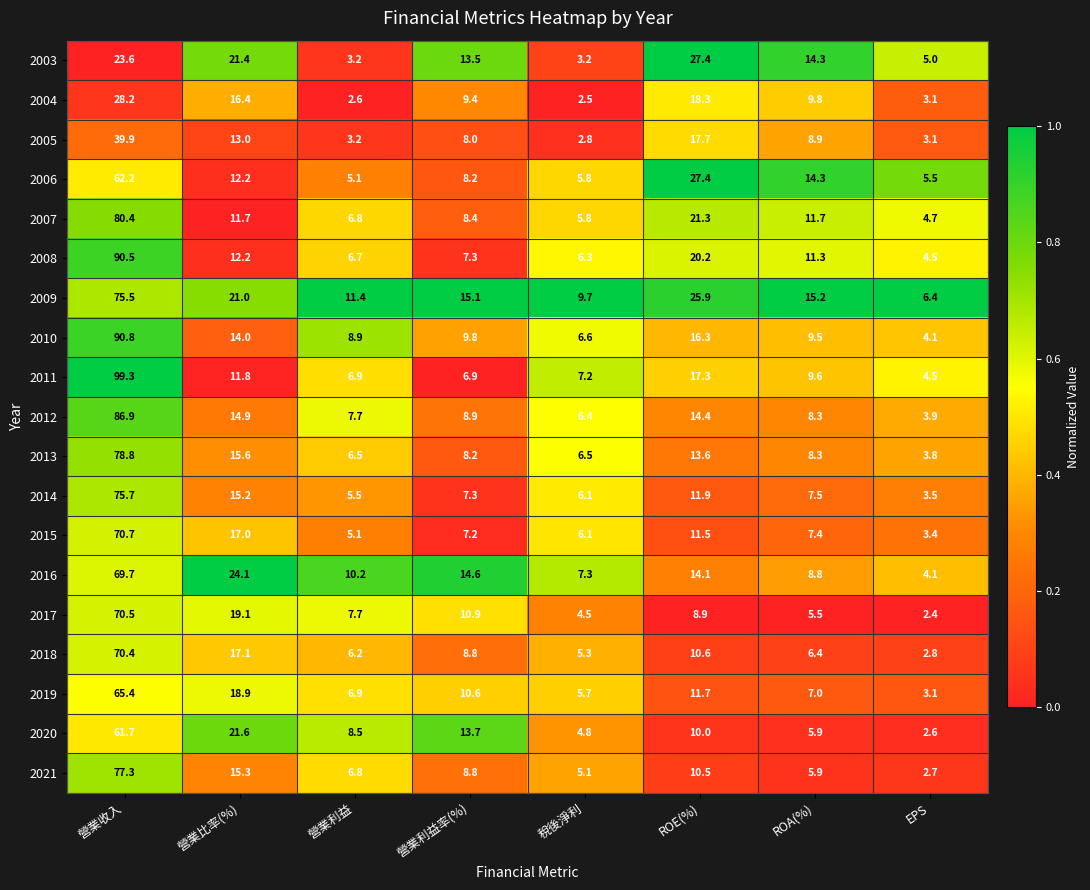

Which series has the widest spread of values?

2011